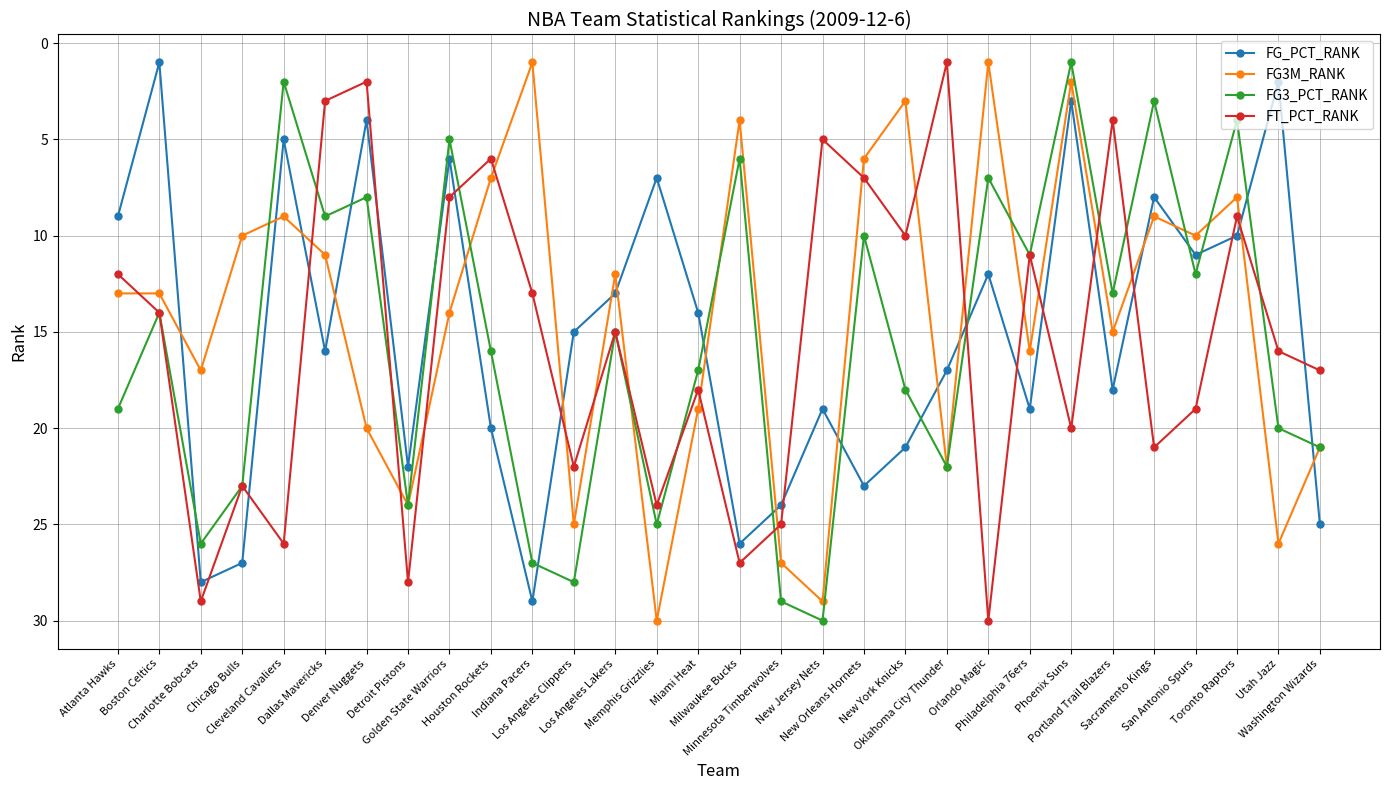

Reading right to left, extract all data points from this chart.

FG_PCT_RANK: Washington Wizards=25	Utah Jazz=2	Toronto Raptors=10	San Antonio Spurs=11	Sacramento Kings=8	Portland Trail Blazers=18	Phoenix Suns=3	Philadelphia 76ers=19	Orlando Magic=12	Oklahoma City Thunder=17	New York Knicks=21	New Orleans Hornets=23	New Jersey Nets=19	Minnesota Timberwolves=24	Milwaukee Bucks=26	Miami Heat=14	Memphis Grizzlies=7	Los Angeles Lakers=13	Los Angeles Clippers=15	Indiana Pacers=29	Houston Rockets=20	Golden State Warriors=6	Detroit Pistons=22	Denver Nuggets=4	Dallas Mavericks=16	Cleveland Cavaliers=5	Chicago Bulls=27	Charlotte Bobcats=28	Boston Celtics=1	Atlanta Hawks=9
FG3M_RANK: Washington Wizards=21	Utah Jazz=26	Toronto Raptors=8	San Antonio Spurs=10	Sacramento Kings=9	Portland Trail Blazers=15	Phoenix Suns=2	Philadelphia 76ers=16	Orlando Magic=1	Oklahoma City Thunder=22	New York Knicks=3	New Orleans Hornets=6	New Jersey Nets=29	Minnesota Timberwolves=27	Milwaukee Bucks=4	Miami Heat=19	Memphis Grizzlies=30	Los Angeles Lakers=12	Los Angeles Clippers=25	Indiana Pacers=1	Houston Rockets=7	Golden State Warriors=14	Detroit Pistons=24	Denver Nuggets=20	Dallas Mavericks=11	Cleveland Cavaliers=9	Chicago Bulls=10	Charlotte Bobcats=17	Boston Celtics=13	Atlanta Hawks=13
FG3_PCT_RANK: Washington Wizards=21	Utah Jazz=20	Toronto Raptors=4	San Antonio Spurs=12	Sacramento Kings=3	Portland Trail Blazers=13	Phoenix Suns=1	Philadelphia 76ers=11	Orlando Magic=7	Oklahoma City Thunder=22	New York Knicks=18	New Orleans Hornets=10	New Jersey Nets=30	Minnesota Timberwolves=29	Milwaukee Bucks=6	Miami Heat=17	Memphis Grizzlies=25	Los Angeles Lakers=15	Los Angeles Clippers=28	Indiana Pacers=27	Houston Rockets=16	Golden State Warriors=5	Detroit Pistons=24	Denver Nuggets=8	Dallas Mavericks=9	Cleveland Cavaliers=2	Chicago Bulls=23	Charlotte Bobcats=26	Boston Celtics=14	Atlanta Hawks=19
FT_PCT_RANK: Washington Wizards=17	Utah Jazz=16	Toronto Raptors=9	San Antonio Spurs=19	Sacramento Kings=21	Portland Trail Blazers=4	Phoenix Suns=20	Philadelphia 76ers=11	Orlando Magic=30	Oklahoma City Thunder=1	New York Knicks=10	New Orleans Hornets=7	New Jersey Nets=5	Minnesota Timberwolves=25	Milwaukee Bucks=27	Miami Heat=18	Memphis Grizzlies=24	Los Angeles Lakers=15	Los Angeles Clippers=22	Indiana Pacers=13	Houston Rockets=6	Golden State Warriors=8	Detroit Pistons=28	Denver Nuggets=2	Dallas Mavericks=3	Cleveland Cavaliers=26	Chicago Bulls=23	Charlotte Bobcats=29	Boston Celtics=14	Atlanta Hawks=12